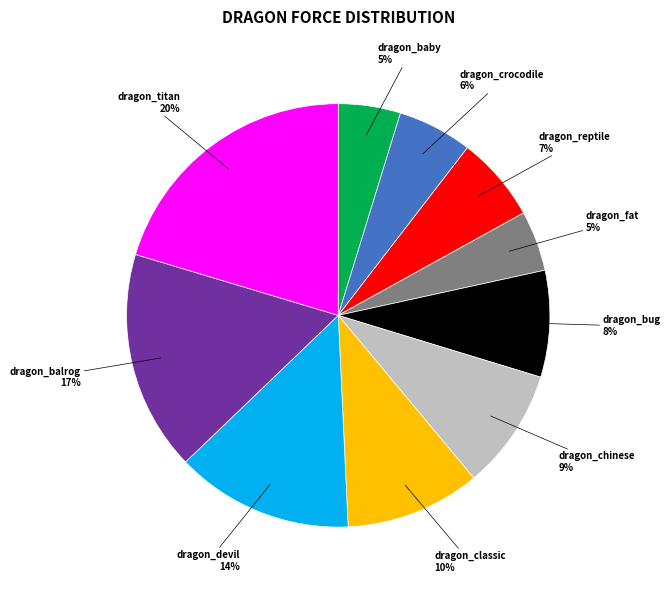

Is there a majority slice in this chart?

No